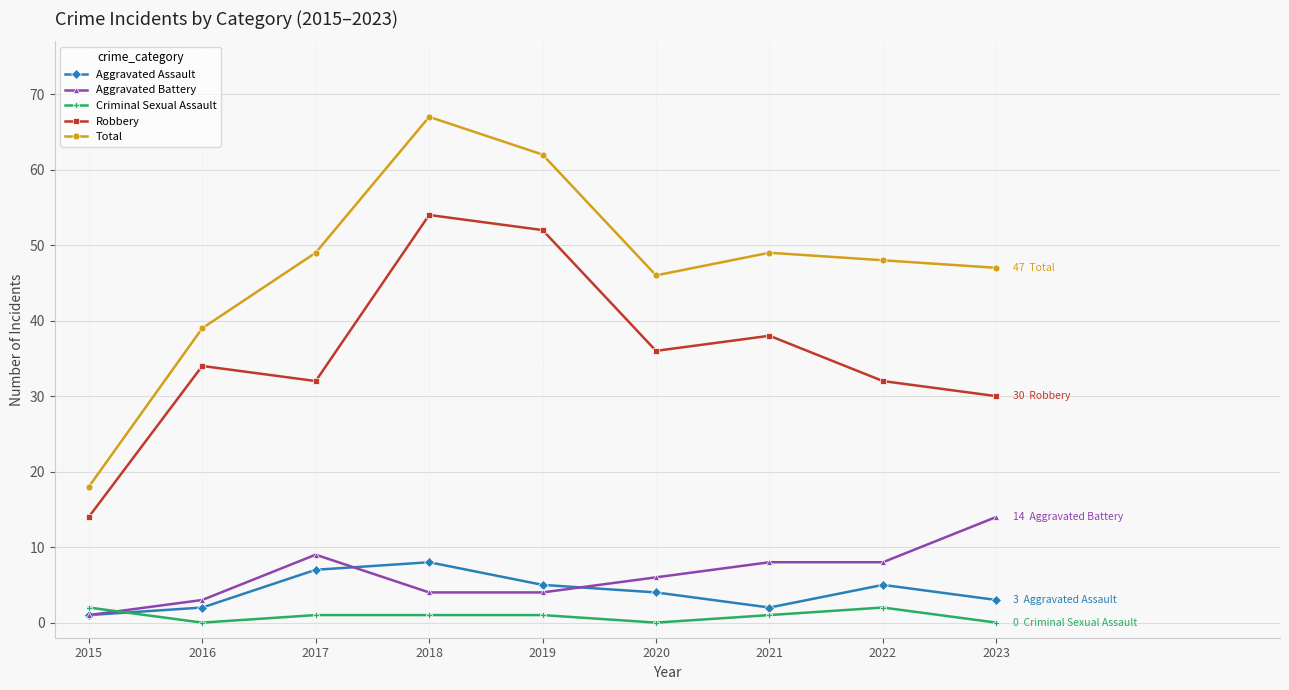

Where does the Criminal Sexual Assault series first go above 1?

2015